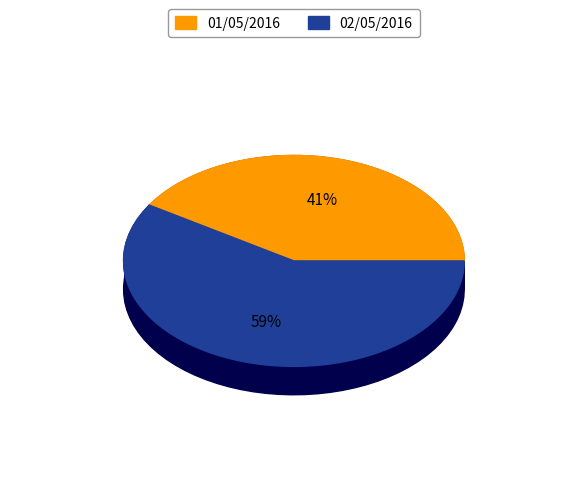

What percentage is NOT represented by 02/05/2016?

41.1%